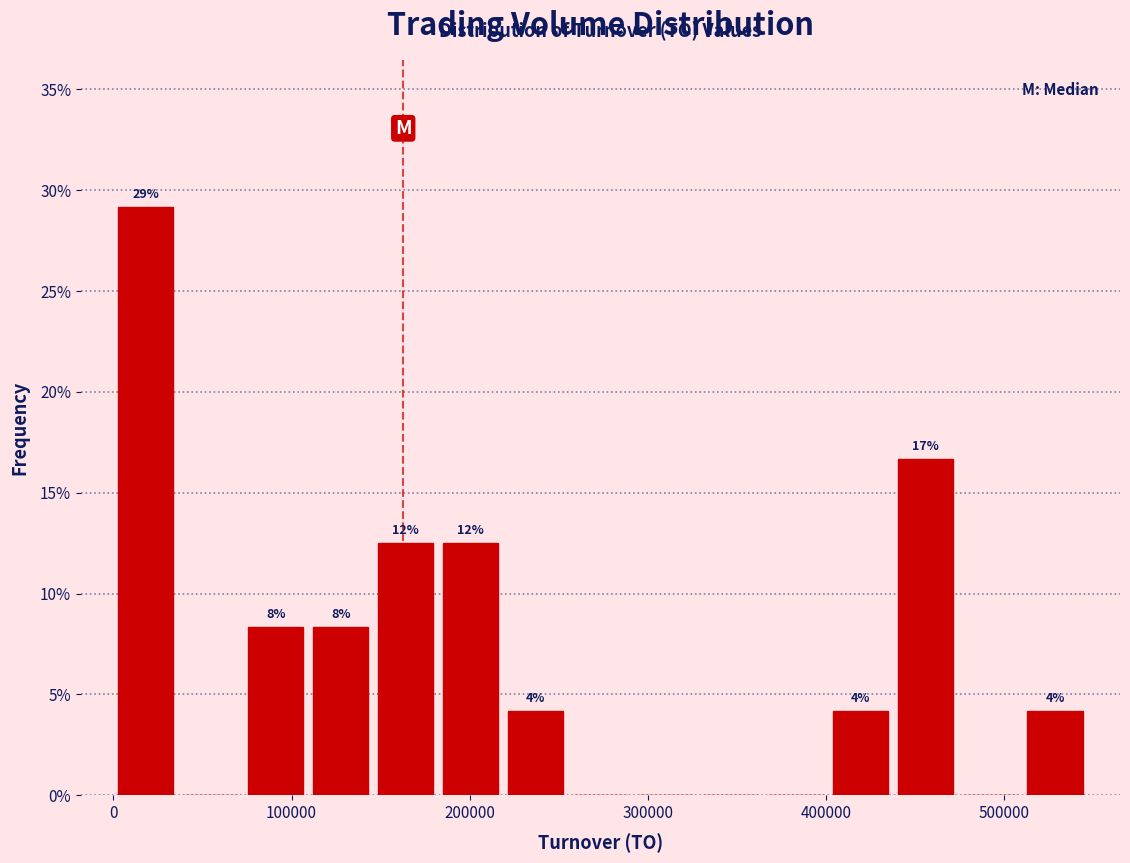

Read against the x-axis, roughly where is the centre of the tallest bar?

20000